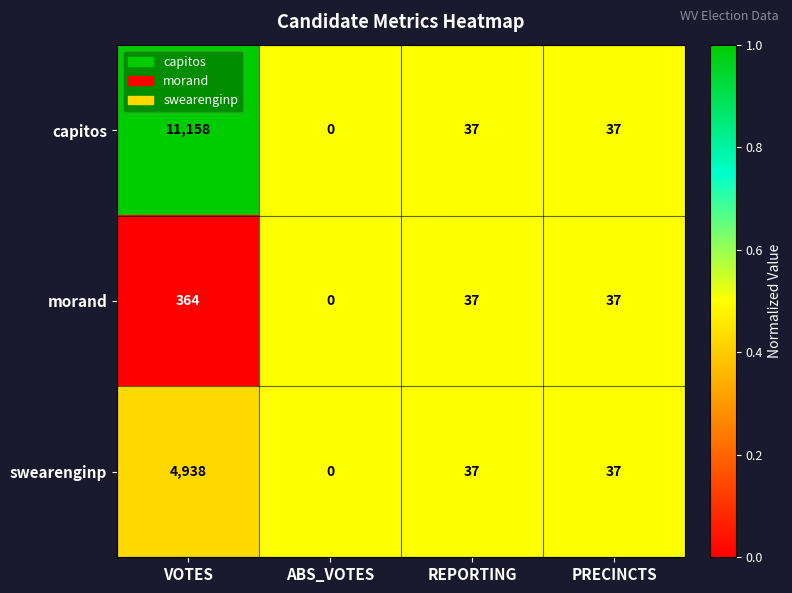

Rank the series by their average value, from lowest to highest.

morand, swearenginp, capitos